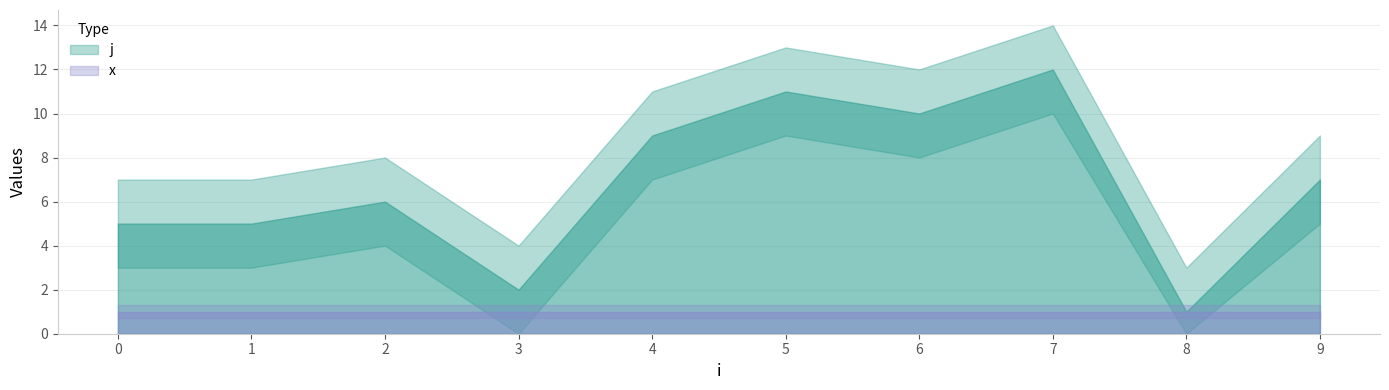

At which label does j reach its peak?

7